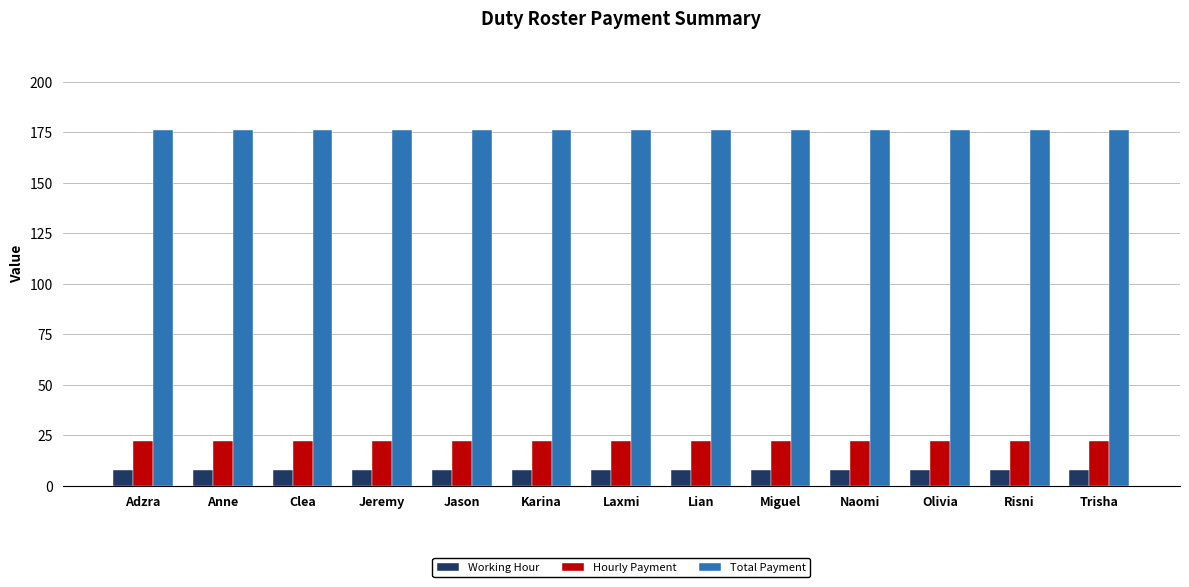

Reading left to right, list all the values displayed in this chart.

Working Hour: Adzra=8	Anne=8	Clea=8	Jeremy=8	Jason=8	Karina=8	Laxmi=8	Lian=8	Miguel=8	Naomi=8	Olivia=8	Risni=8	Trisha=8
Hourly Payment: Adzra=22	Anne=22	Clea=22	Jeremy=22	Jason=22	Karina=22	Laxmi=22	Lian=22	Miguel=22	Naomi=22	Olivia=22	Risni=22	Trisha=22
Total Payment: Adzra=176	Anne=176	Clea=176	Jeremy=176	Jason=176	Karina=176	Laxmi=176	Lian=176	Miguel=176	Naomi=176	Olivia=176	Risni=176	Trisha=176